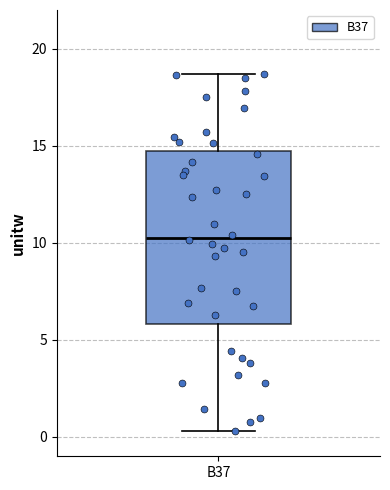

Read this box plot against the y-axis: the position of the median line, the range covered by the box, and the ends of both whiskers. The values are not printed on the chart, so give them approximately, as read against the axis.

median 10.5, box 6.0 to 14.5, whiskers 0.5 to 18.5